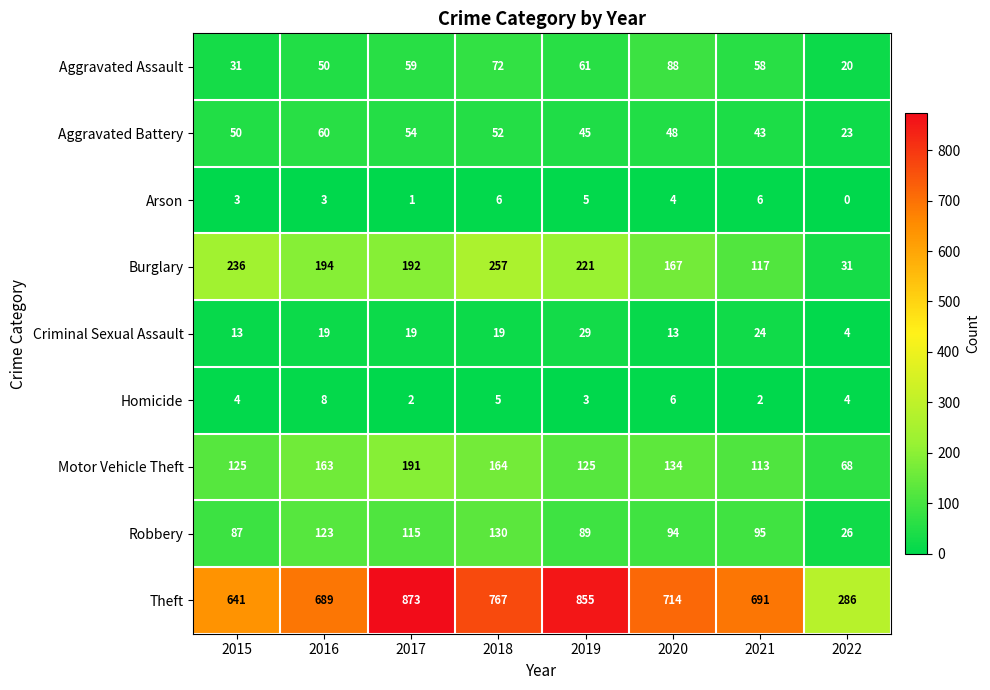

What is the average value of the Criminal Sexual Assault series?

18